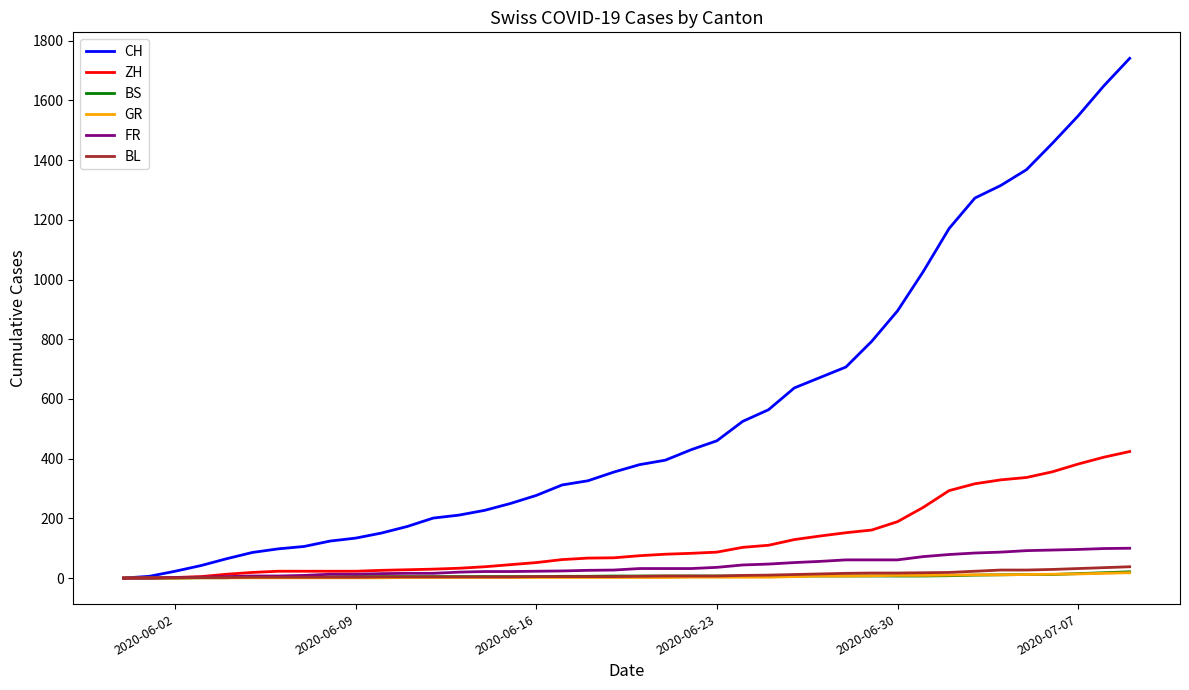

Which series has the widest spread of values?

CH